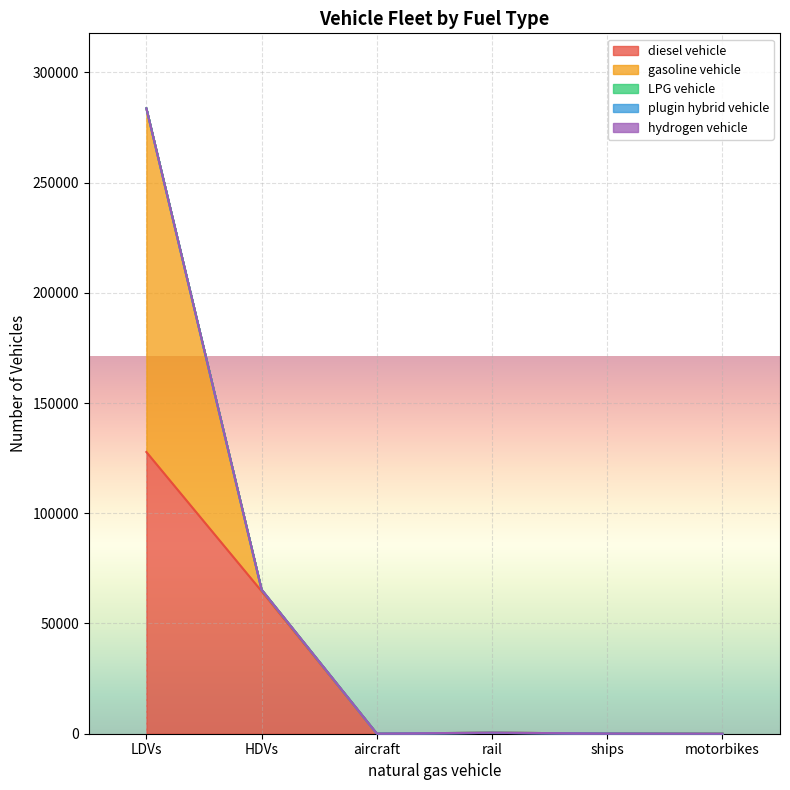

Count the number of categories in the chart.

6